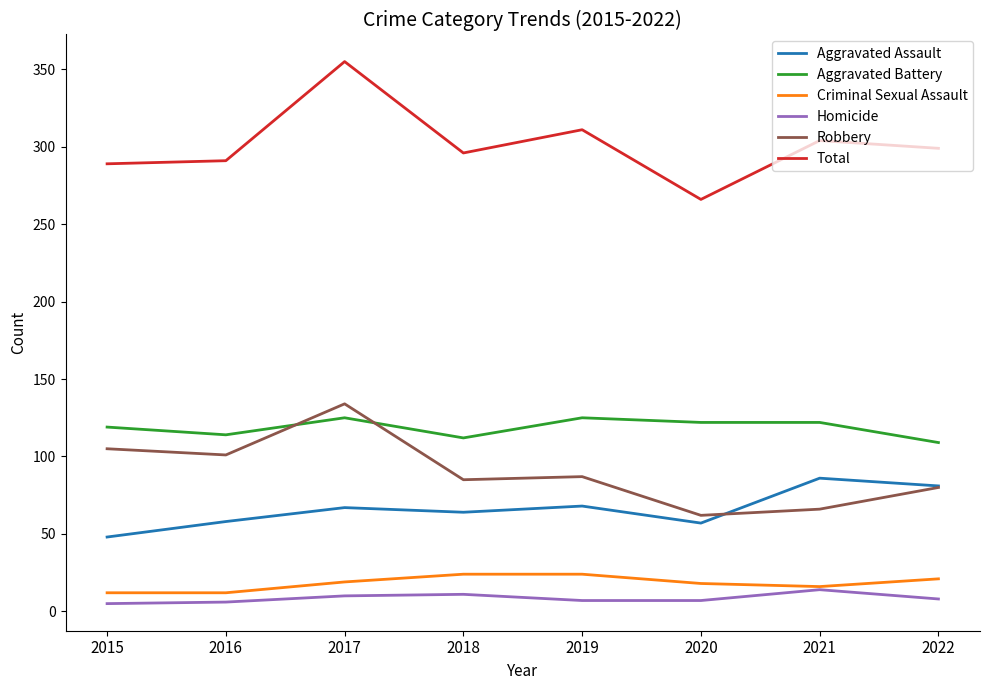

True or false: Robbery and Homicide cross at least once.

False